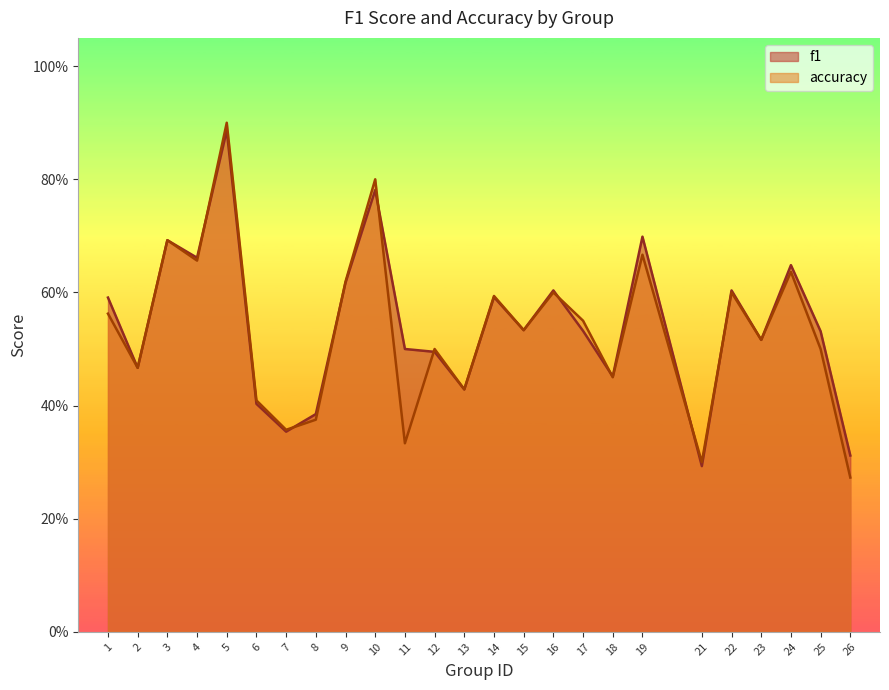

How many lines are shown in the chart?

2